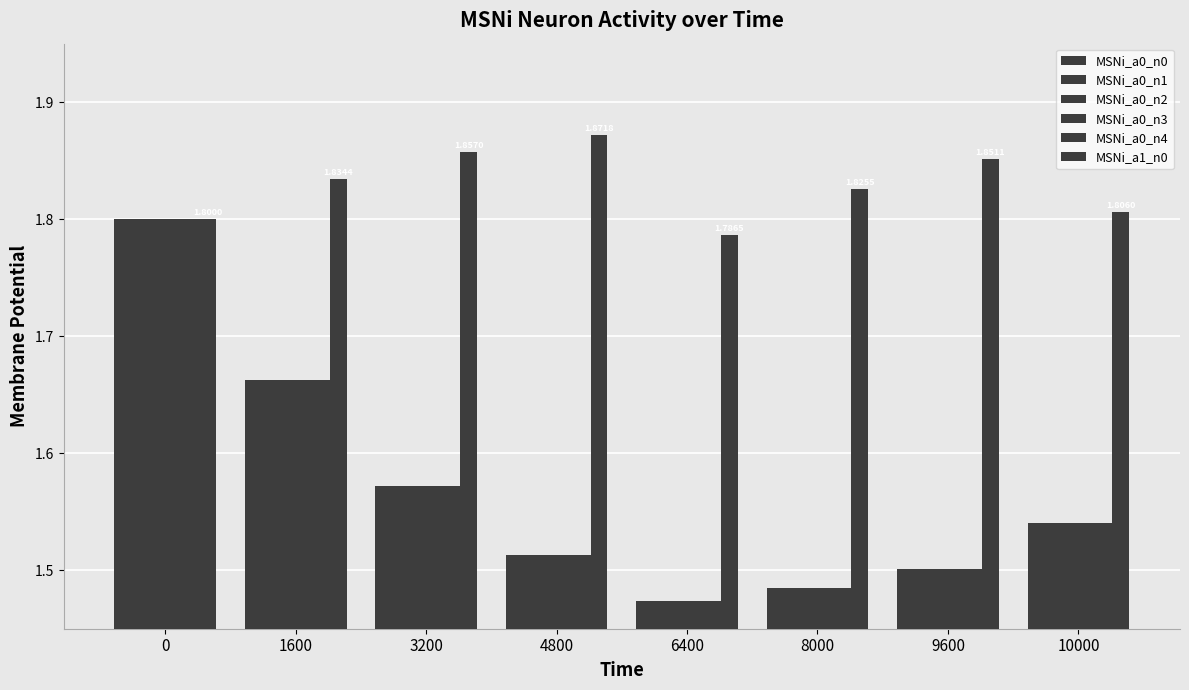

How many data points does each series have?

8